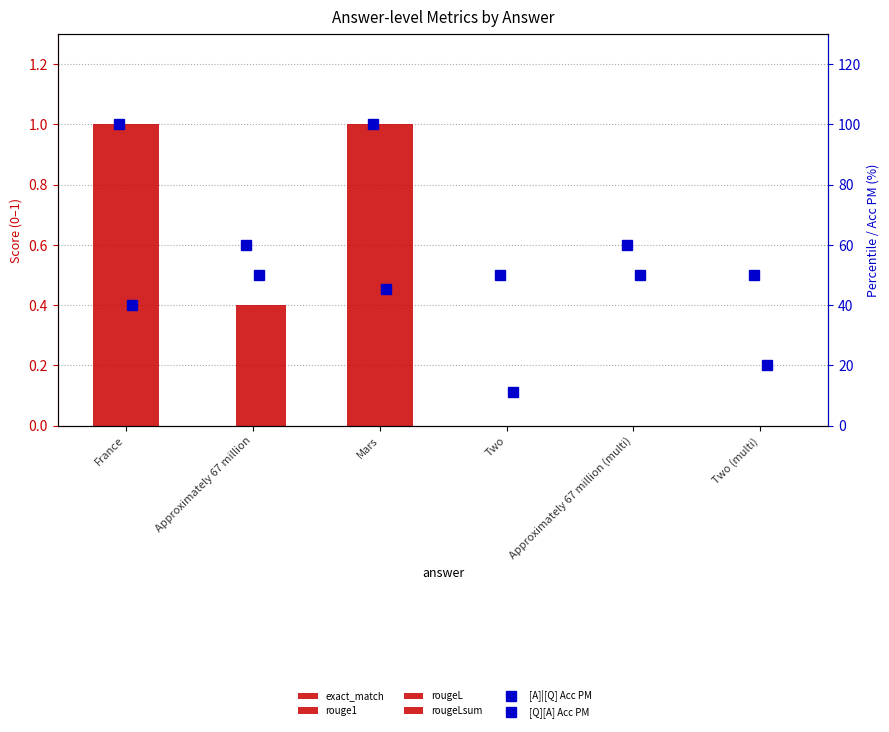

How many values in exact_match are above zero?

2